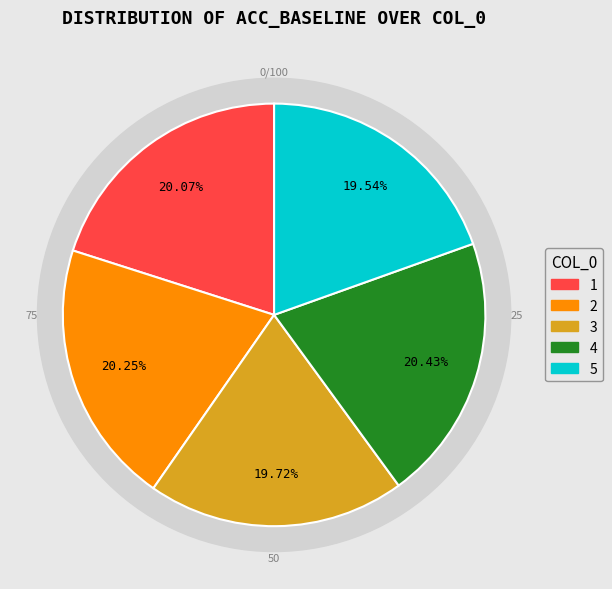

Which slice is the smallest?

5